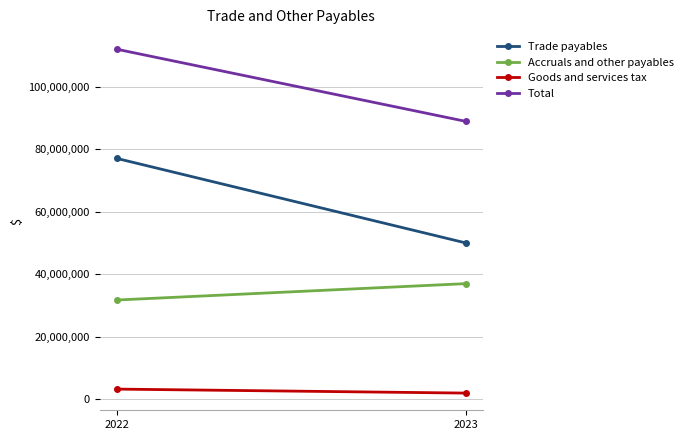

What is the sum of the Trade payables values at 2023 and 2022?

127001128